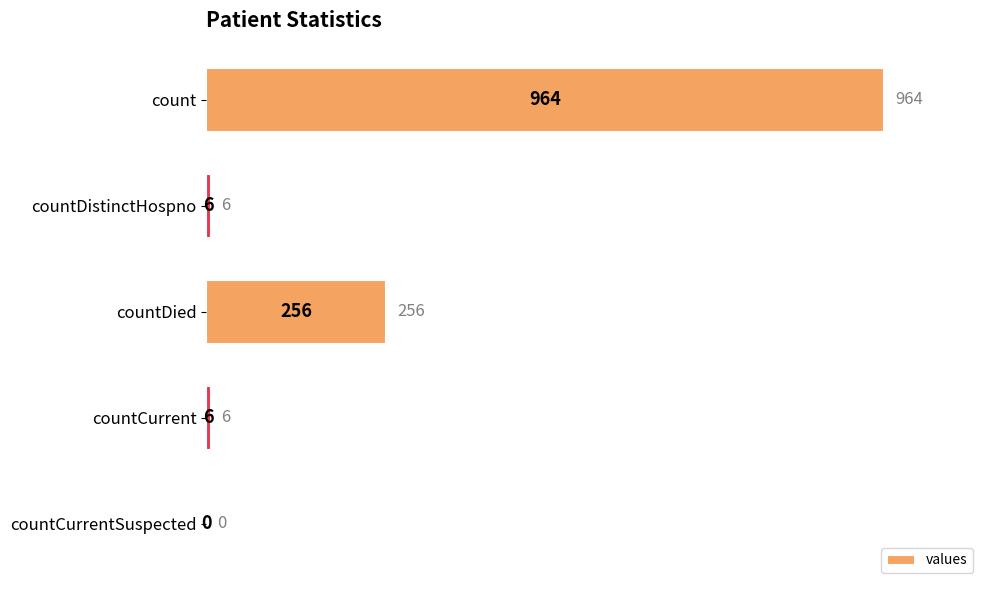

Does the chart contain stacked bars?

No